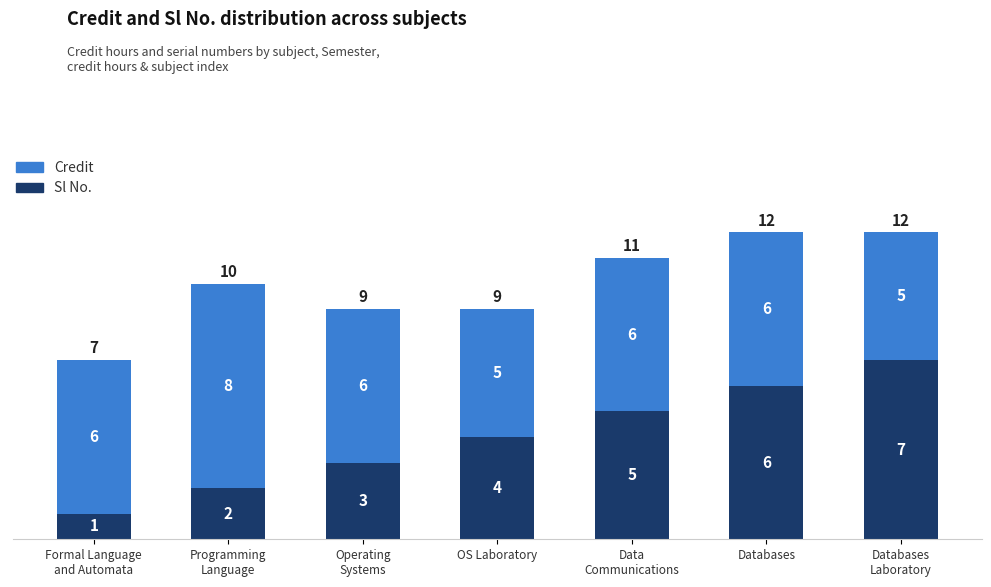

Is it true that Sl No. equals 6 at OS Laboratory?

False